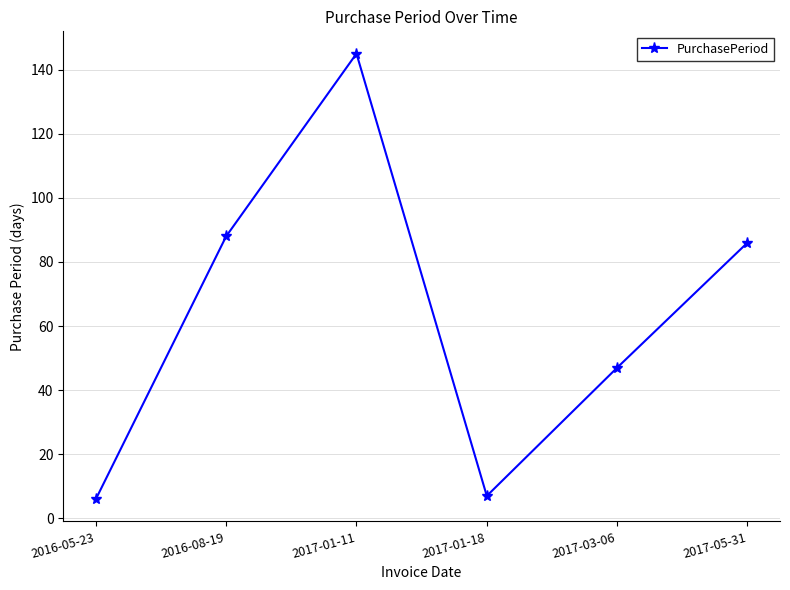

Does the chart display data point markers on the line(s)?

Yes